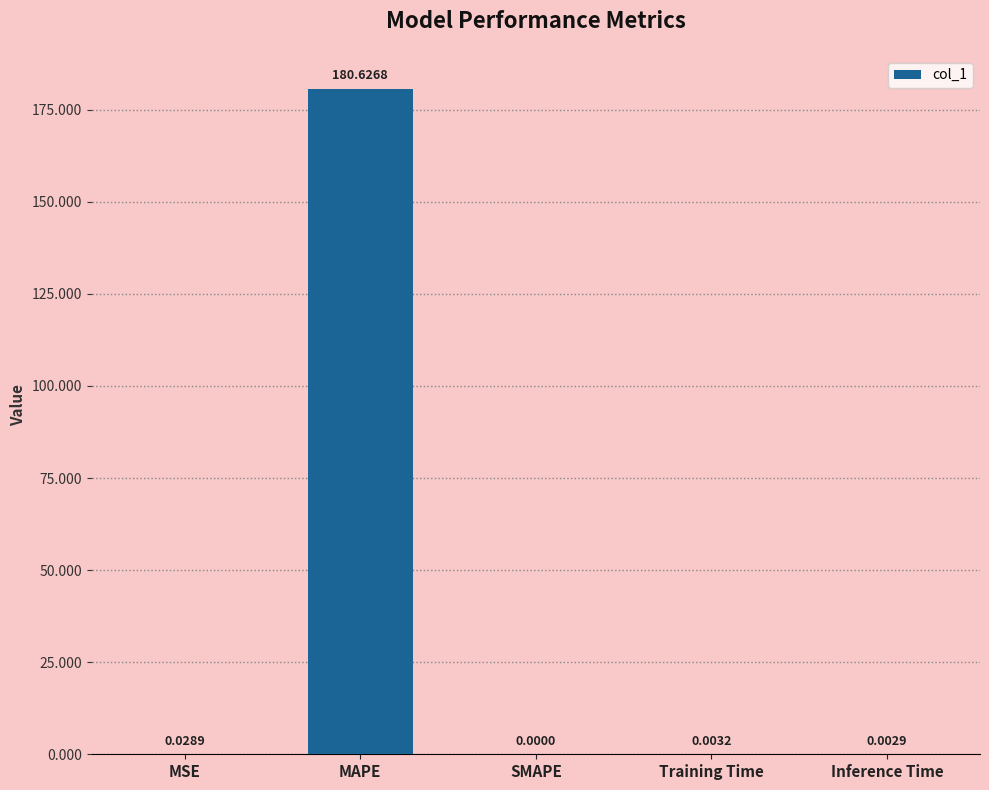

Between SMAPE and Inference Time, which is larger?

Inference Time